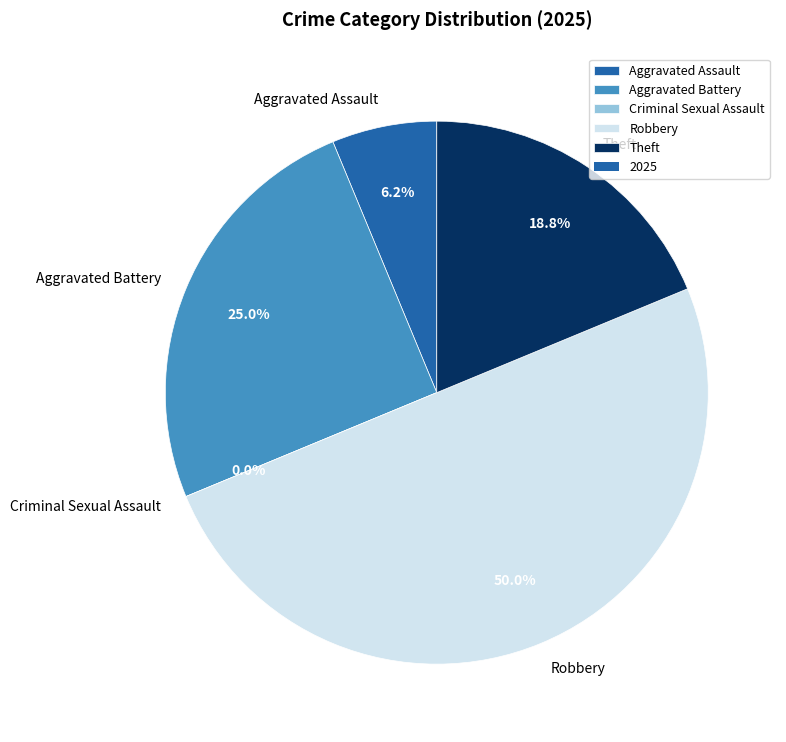

Is Theft the majority of the pie?

No